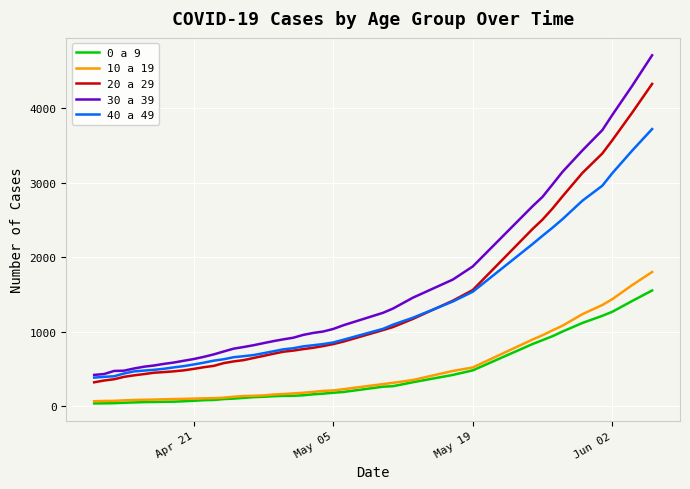

Which series has the widest spread of values?

30 a 39